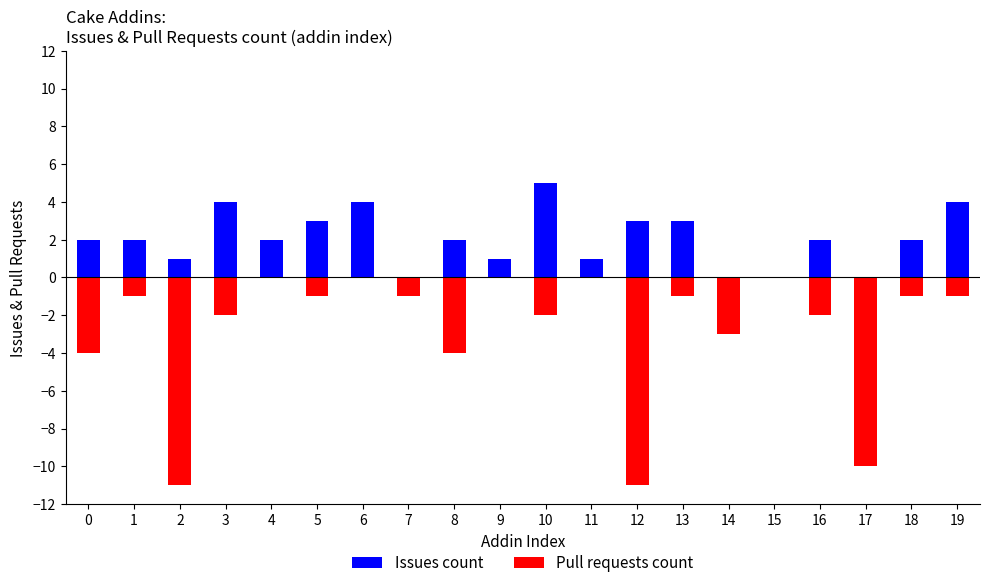

Which series has the largest total across all categories?

Issues count